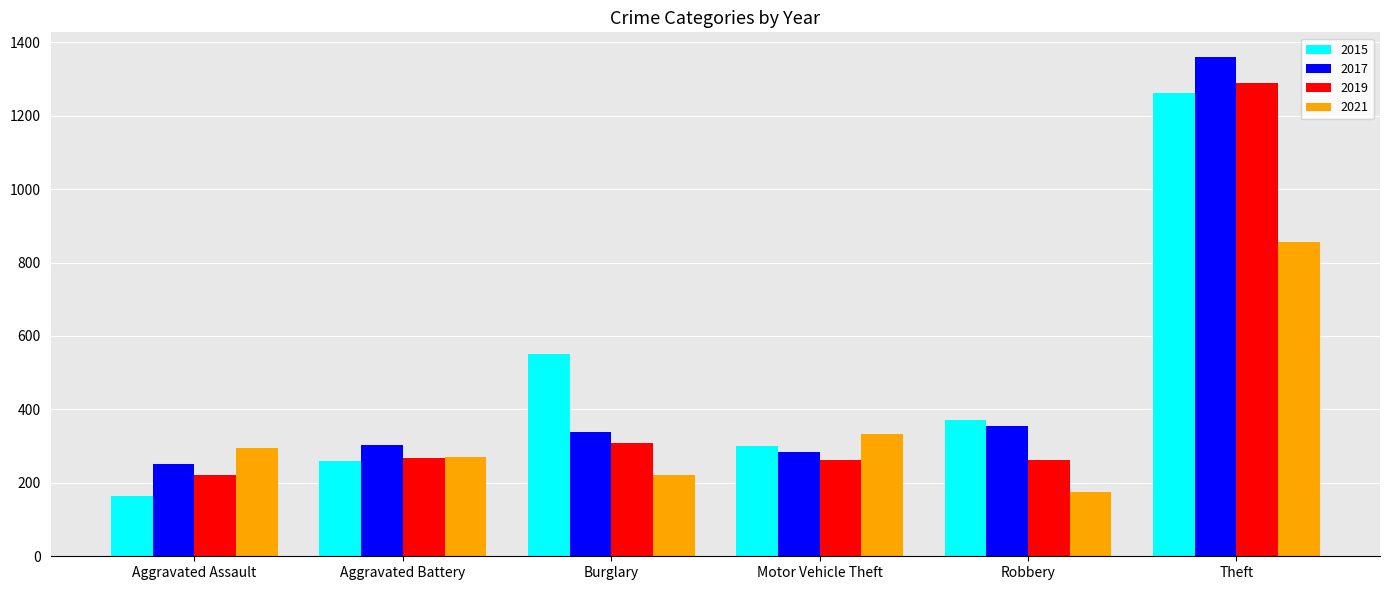

What is the value of the 2021 bar at the 6th from the left?

856